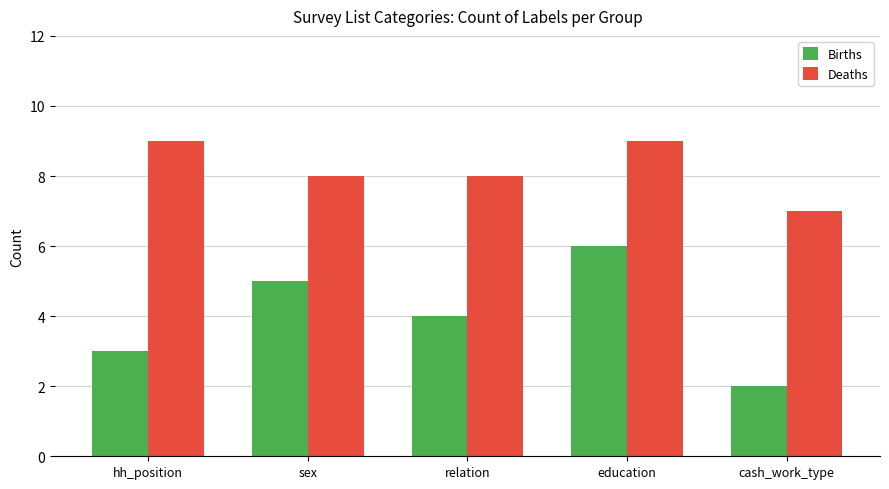

The value of Births at education is 10. True or false?

False